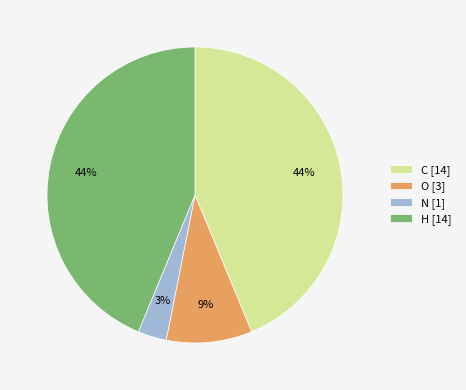

Which has a higher value, N or C?

C